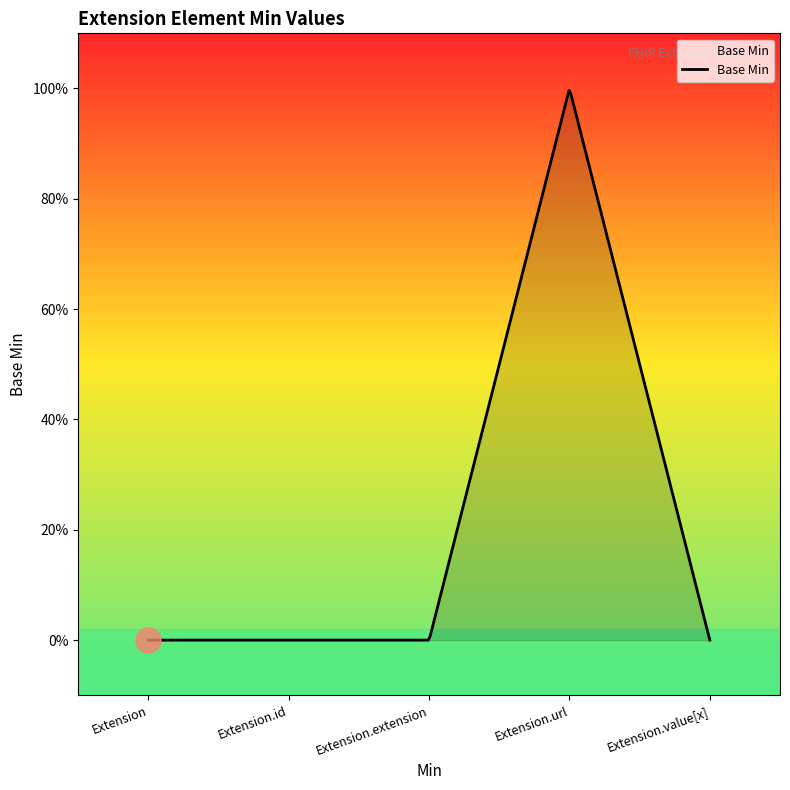

Reading left to right, list all the values displayed in this chart.

Extension=0	Extension.id=0	Extension.extension=0	Extension.url=1	Extension.value[x]=0